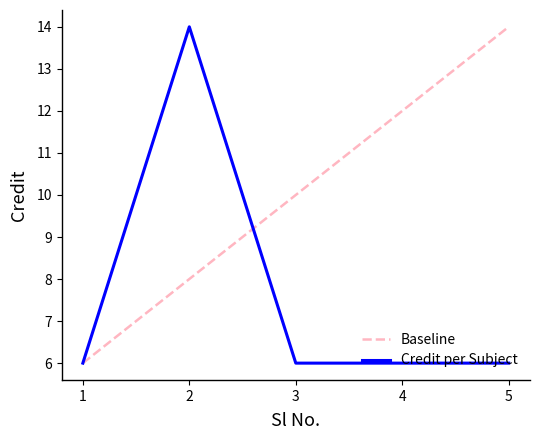

Which label corresponds to the largest value in the chart?

2